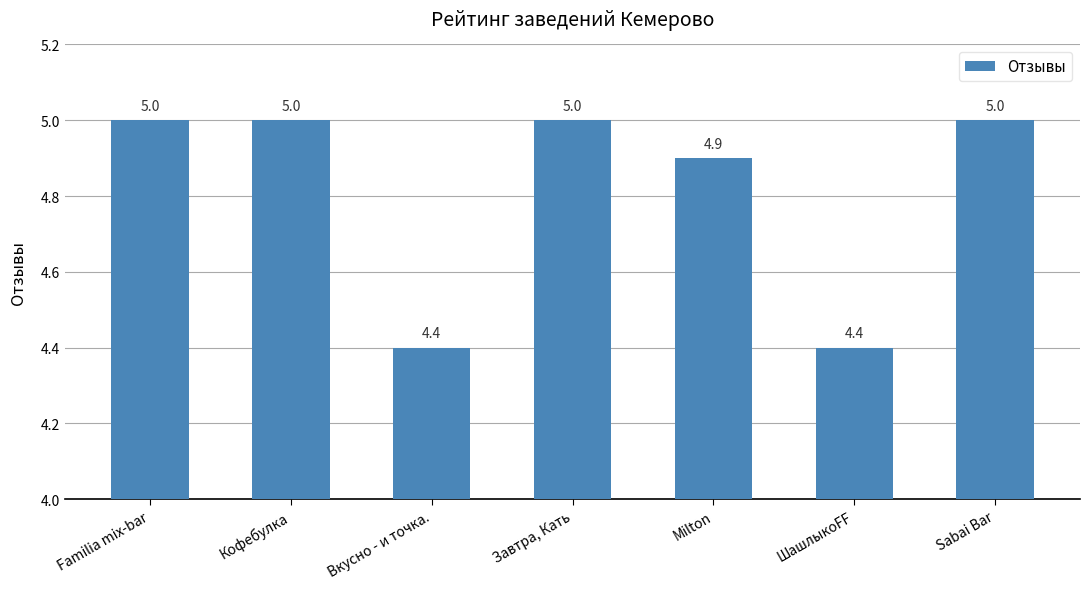

What is the minimum value shown in the chart?

4.4